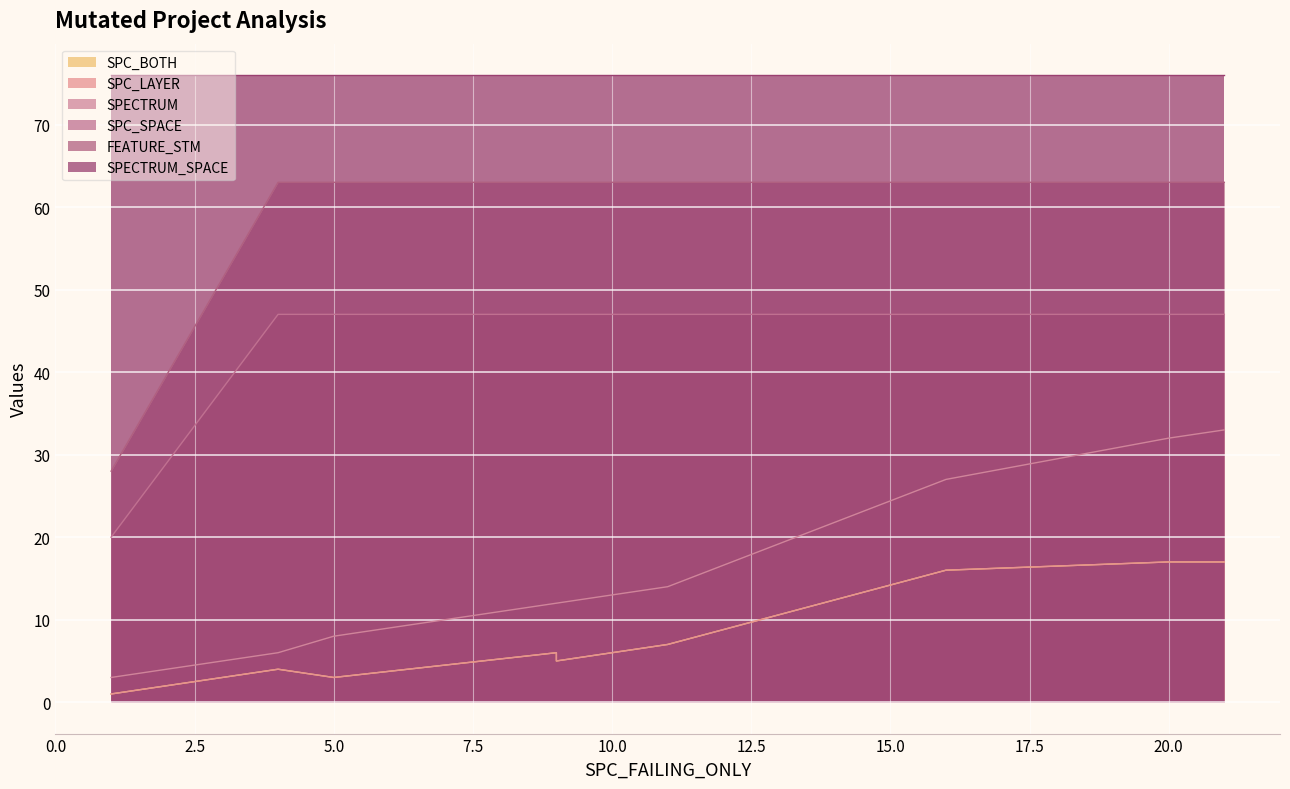

Reading left to right, extract all data points from this chart.

SPC_BOTH: 4	7	1	3	5	16	6	17	3	17
SPC_LAYER: 4	7	1	3	5	16	6	17	3	17
SPECTRUM: 6	14	3	8	12	27	12	33	8	32
SPC_SPACE: 47	47	20	47	47	47	47	47	47	47
FEATURE_STM: 63	63	28	63	63	63	63	63	63	63
SPECTRUM_SPACE: 76	76	76	76	76	76	76	76	76	76